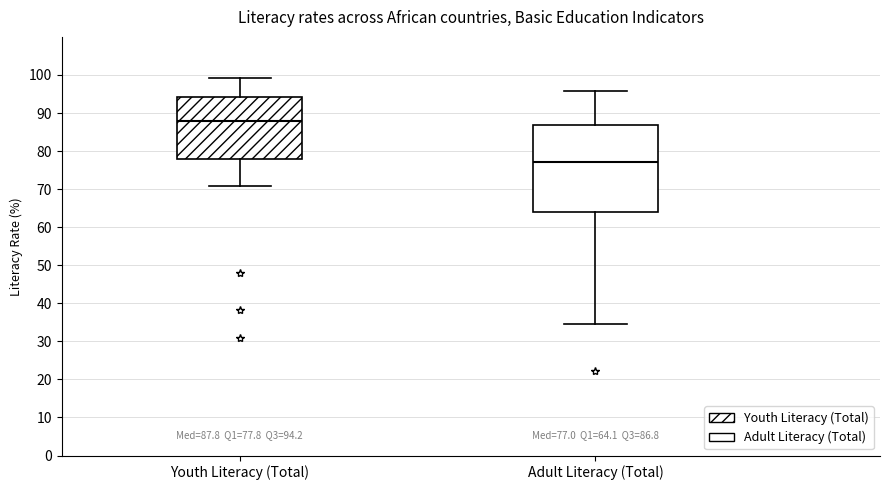

Which box is the tallest, from its lower edge to its upper edge?

Adult Literacy (Total)